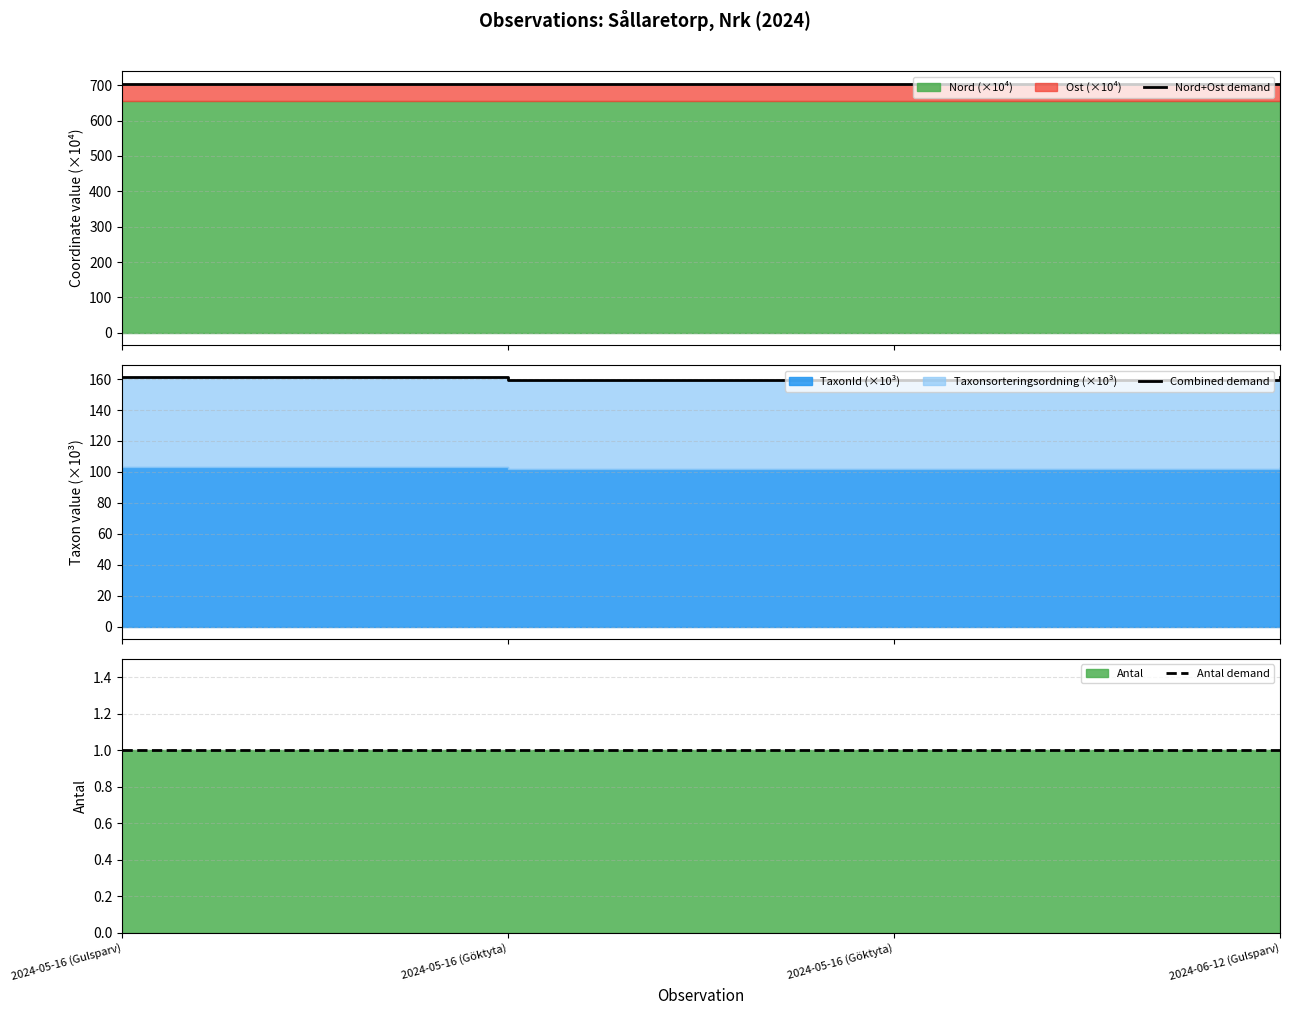

What is the label of the 4th point from the left?

2024-06-12 (Gulsparv)